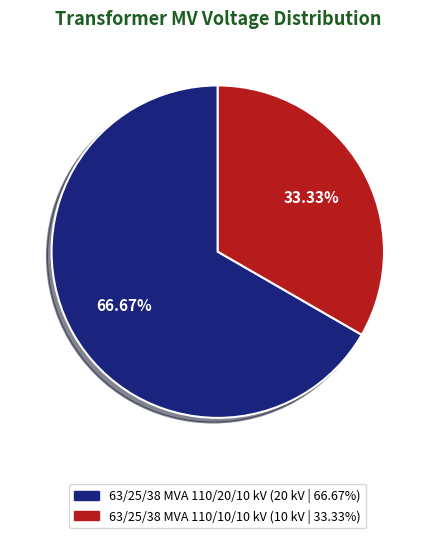

How many segments does this pie chart have?

2